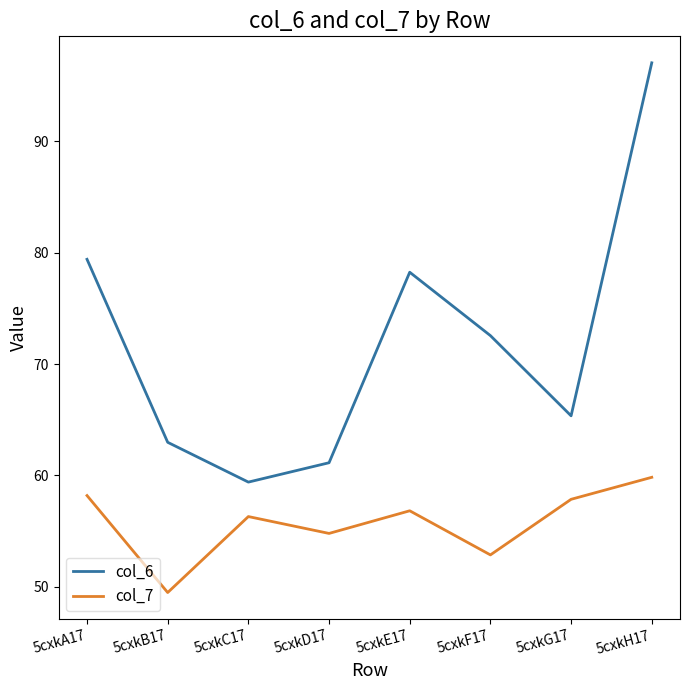

Is it true that col_7 equals 56.3 at 5cxkC17?

True